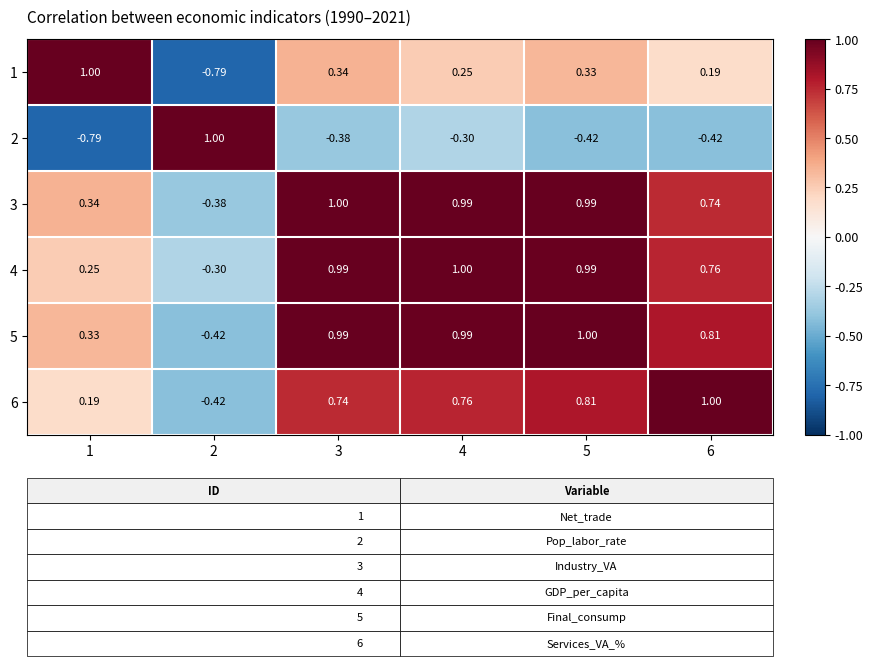

Is the value of 3 at 3 greater than the value of 5 at 2?

Yes